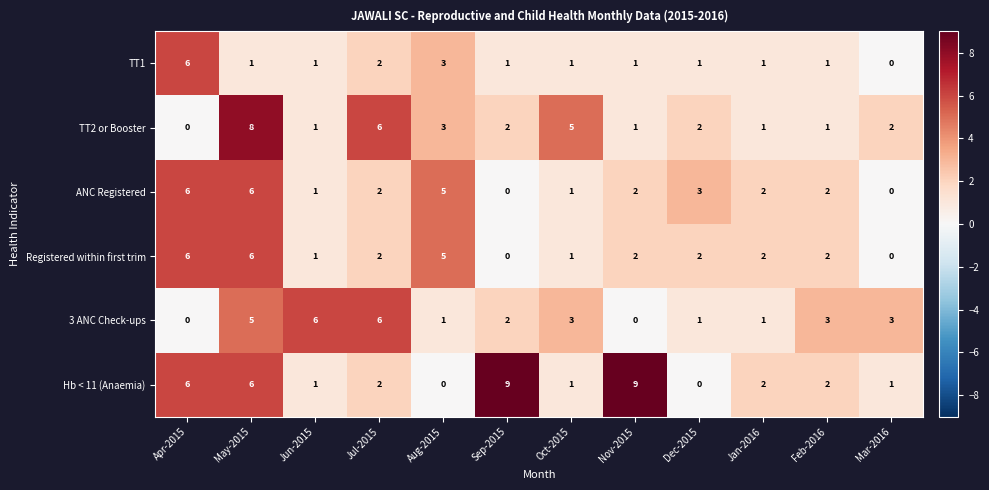

Which series changed the most between Apr-2015 and Jan-2016?

TT1